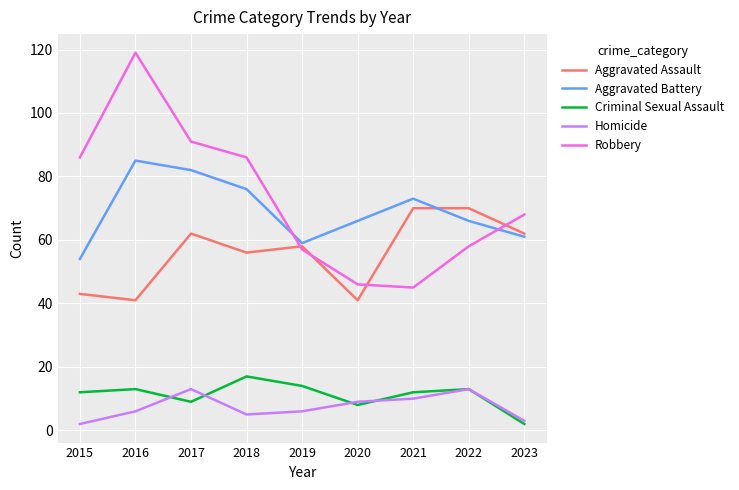

How many lines are shown in the chart?

5